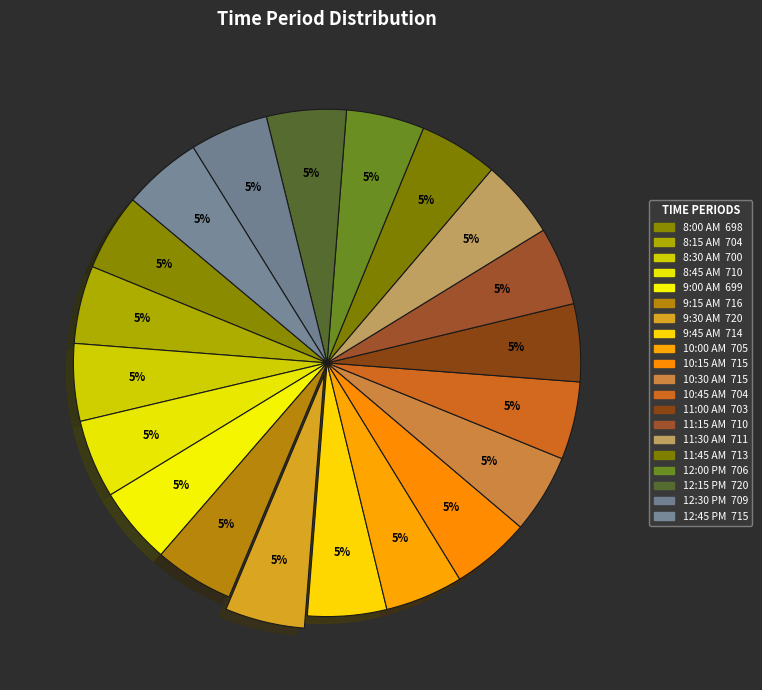

Does any single category account for the majority?

No